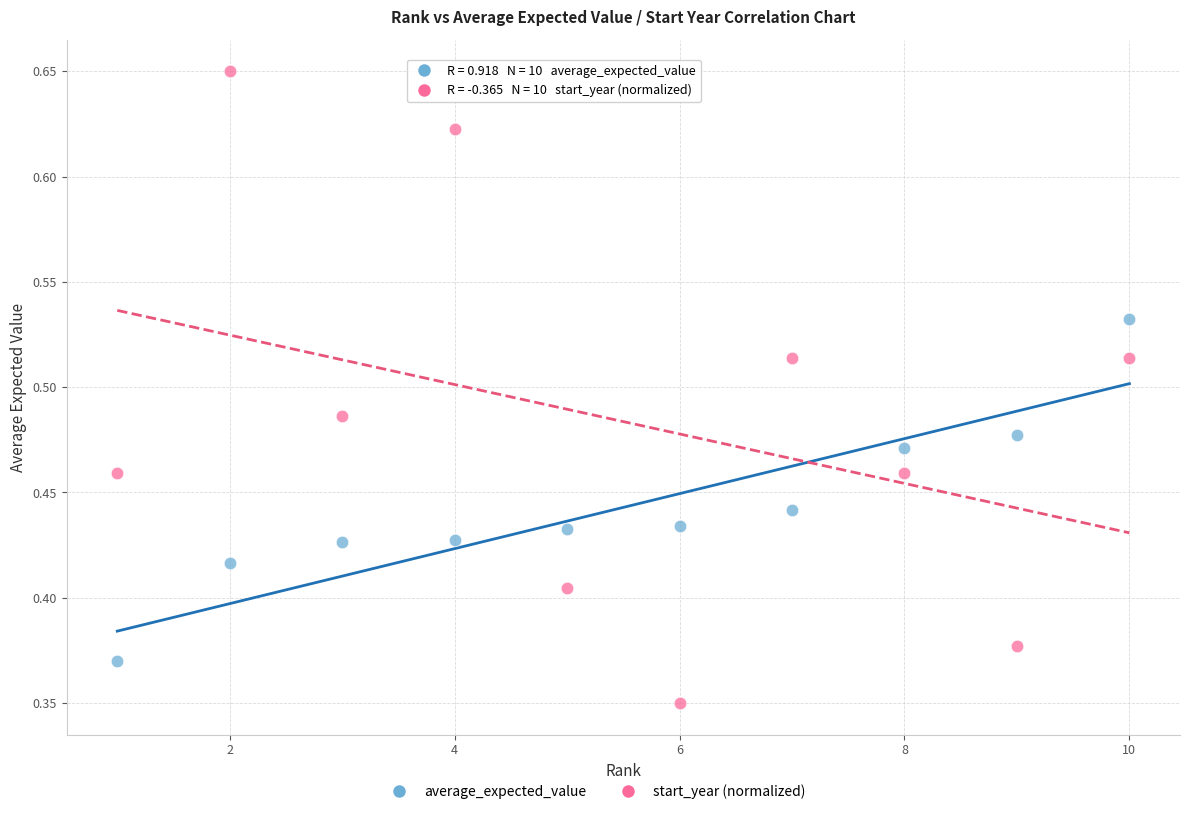

Which series has the largest Y range (max minus min)?

start_year (normalized)